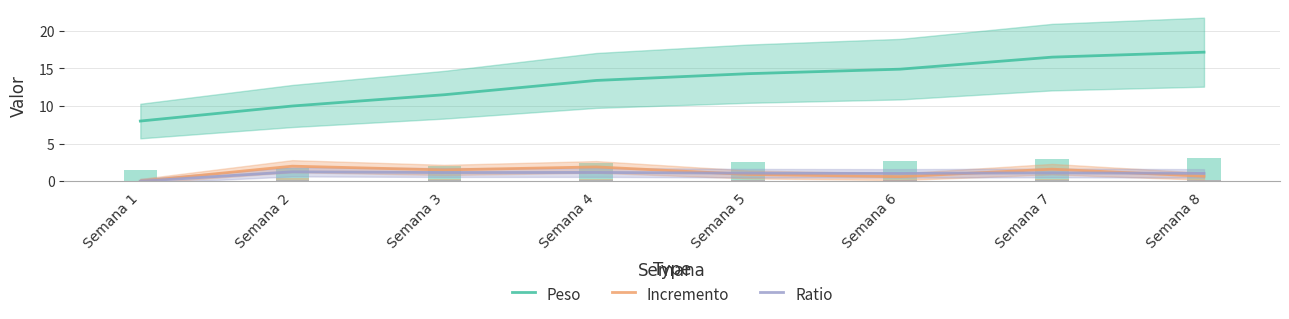

Reading left to right, what are all the values shown in this chart?

Peso: 8.0	10.0	11.5	13.4	14.3	14.9	16.5	17.2
Incremento: 0.0	2.0	1.5	1.9	0.9	0.6	1.6	0.7
Ratio: 0.0	1.2	1.1	1.2	1.1	1.0	1.1	1.0